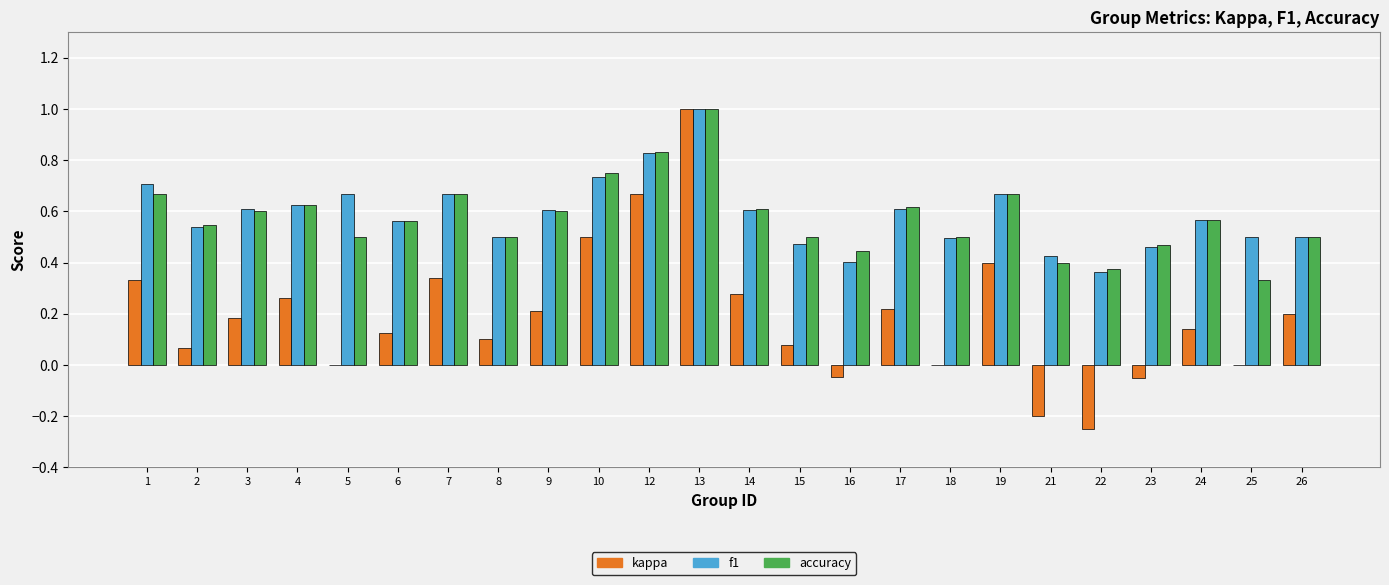

What is the highest value of the f1 series?

1.0